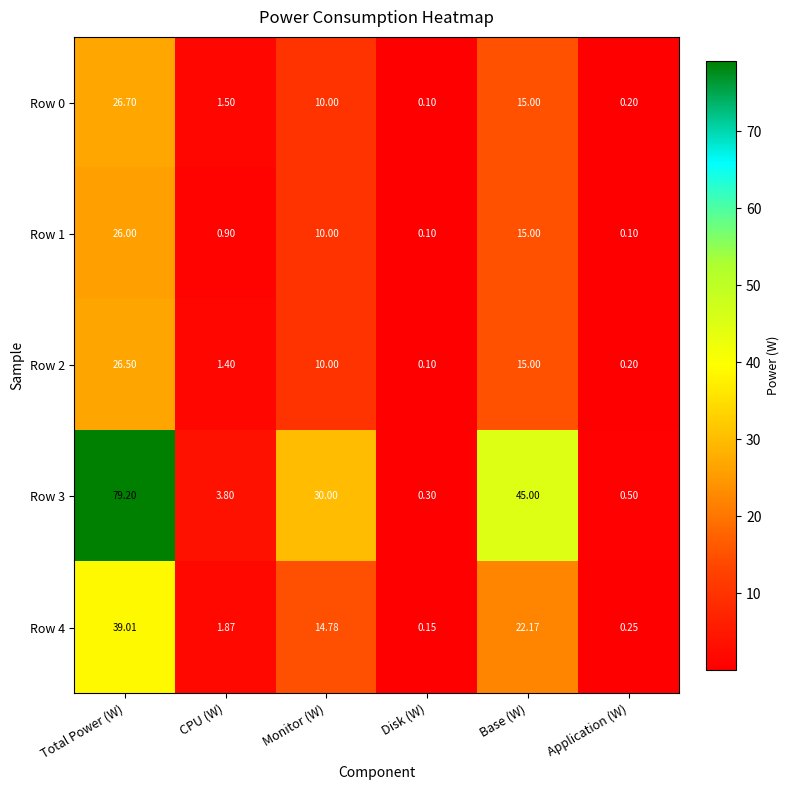

At which label does Row 0 reach its peak?

Total Power (W)